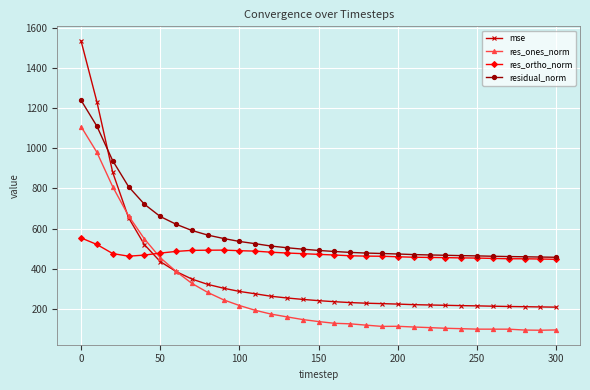

Which series ends up on top after the final intersection of res_ones_norm and res_ortho_norm?

res_ortho_norm